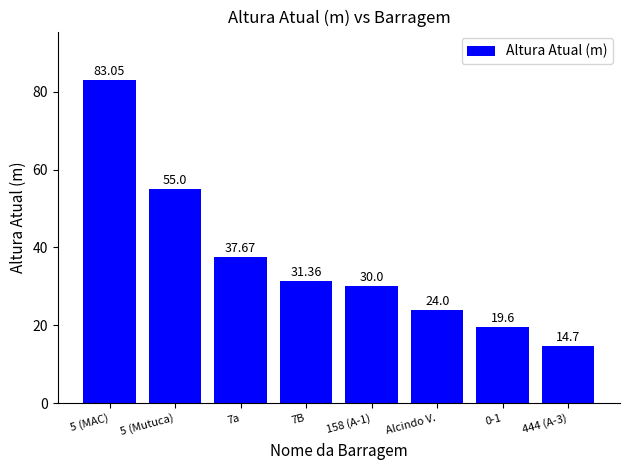

Read the value at 7B.

31.4